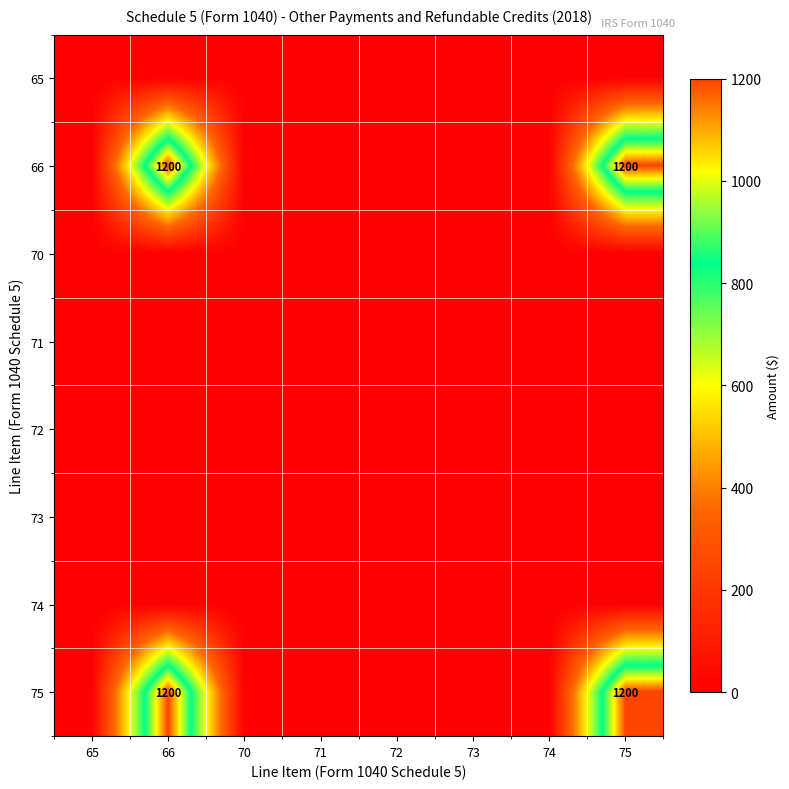

The 66 series shows 2104 at 75. True or false?

False